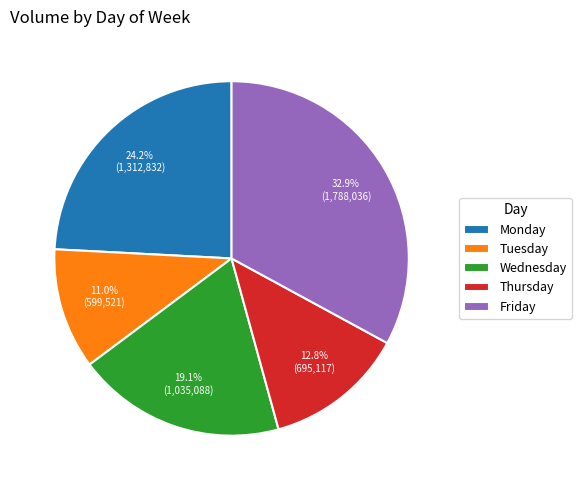

Which category has the biggest portion of the pie?

Friday